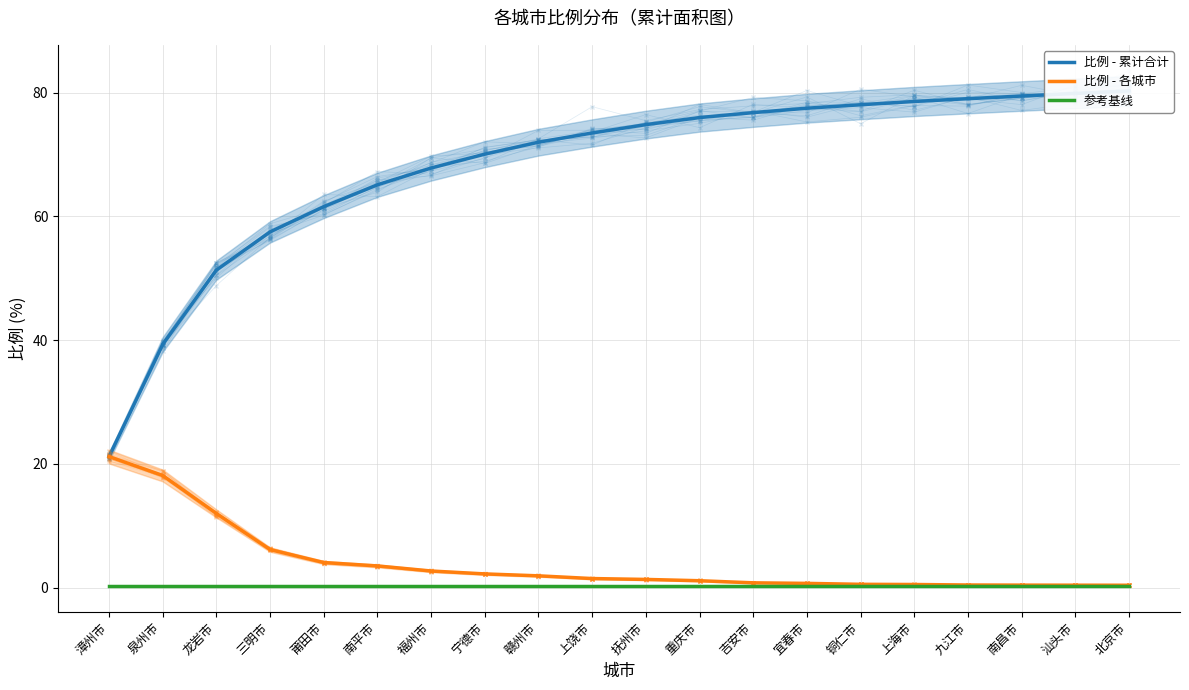

True or false: 参考基线 has more than 1 points higher than both neighbors.

False